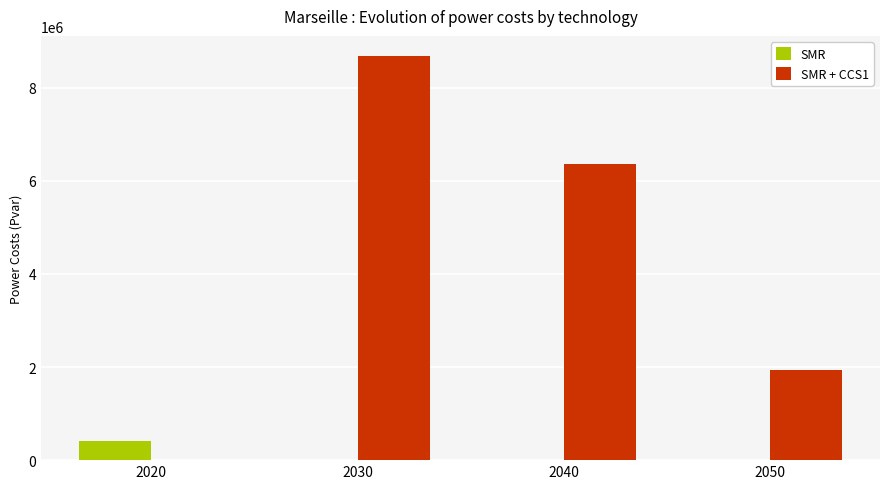

Which series has the largest total across all categories?

SMR + CCS1